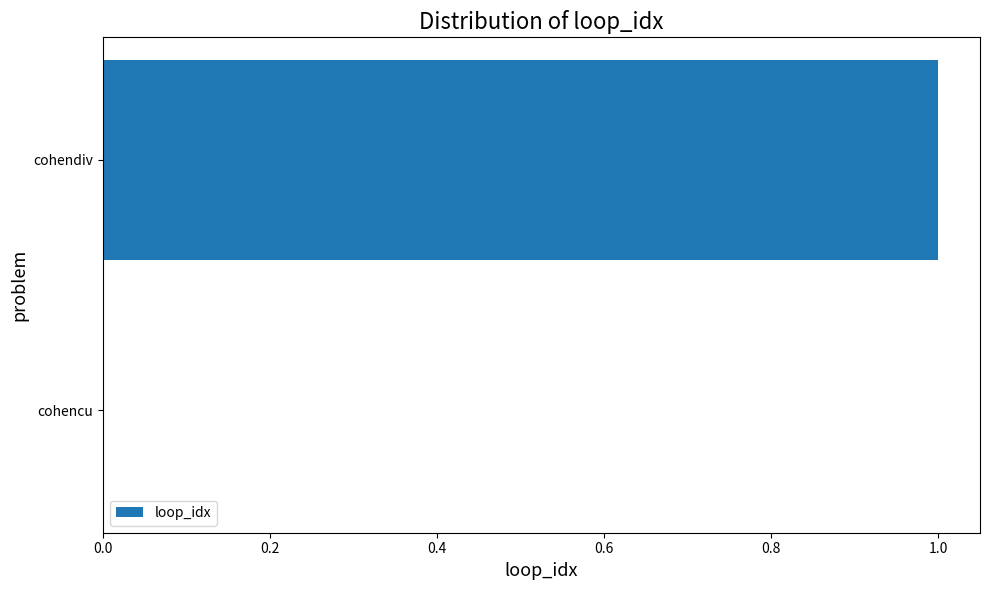

Reading top to bottom, list all the values displayed in this chart.

cohendiv=1	cohencu=0